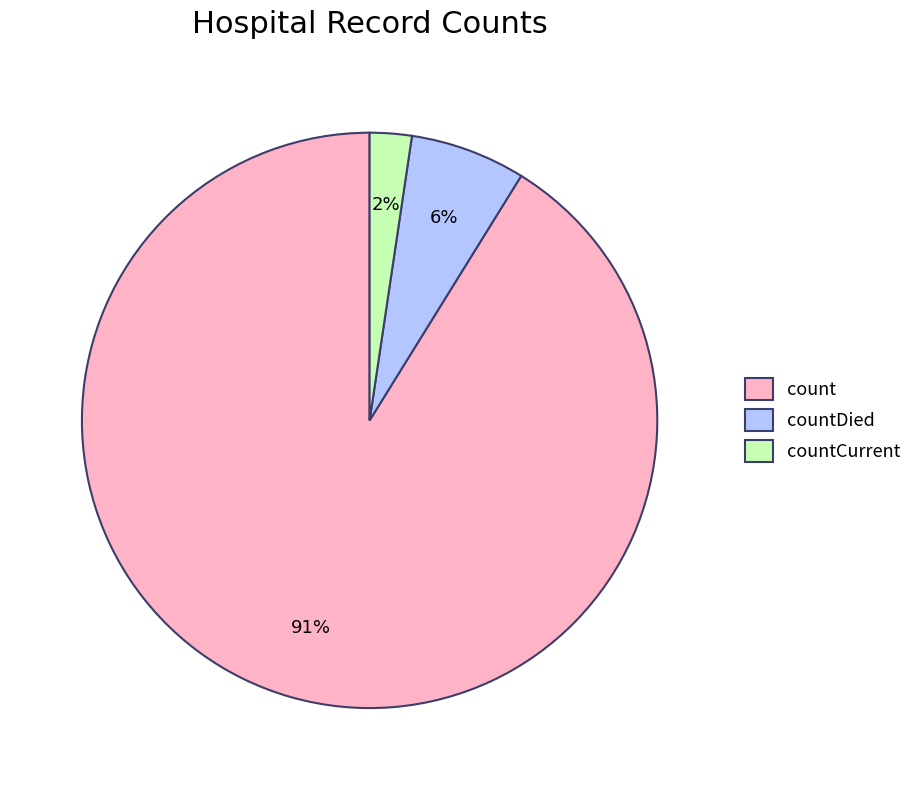

Combined, do countDied and count account for over 50%?

Yes